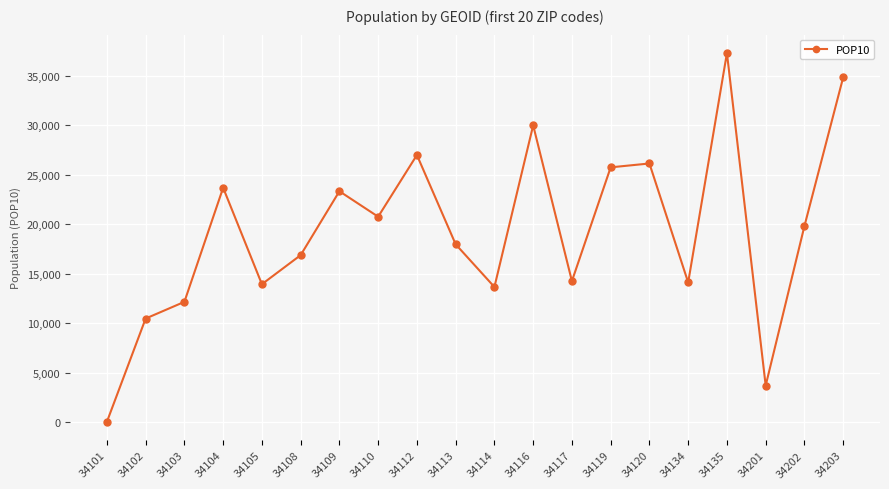

Is it true that the value at 34101 is 10?

True